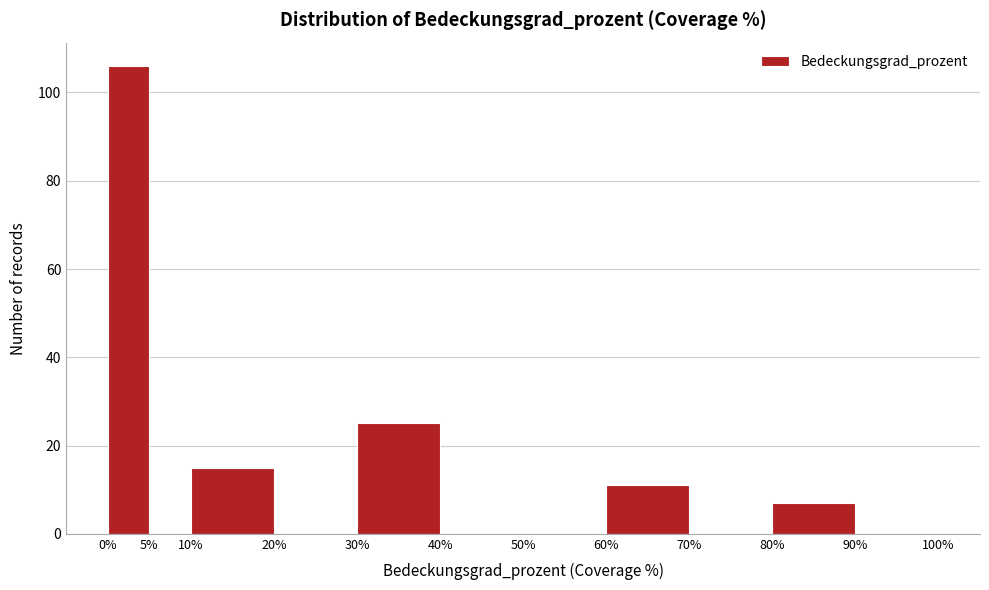

Reading left to right, transcribe this chart: for each bar, give the range it covers on the x-axis and its height. The values are not printed on the chart, so give them approximately, as read against the axis.

0% to 5%: 106
5% to 10%: 0
10% to 20%: 16
20% to 30%: 0
30% to 40%: 26
40% to 50%: 0
50% to 60%: 0
60% to 70%: 12
70% to 80%: 0
80% to 90%: 8
90% to 100%: 0